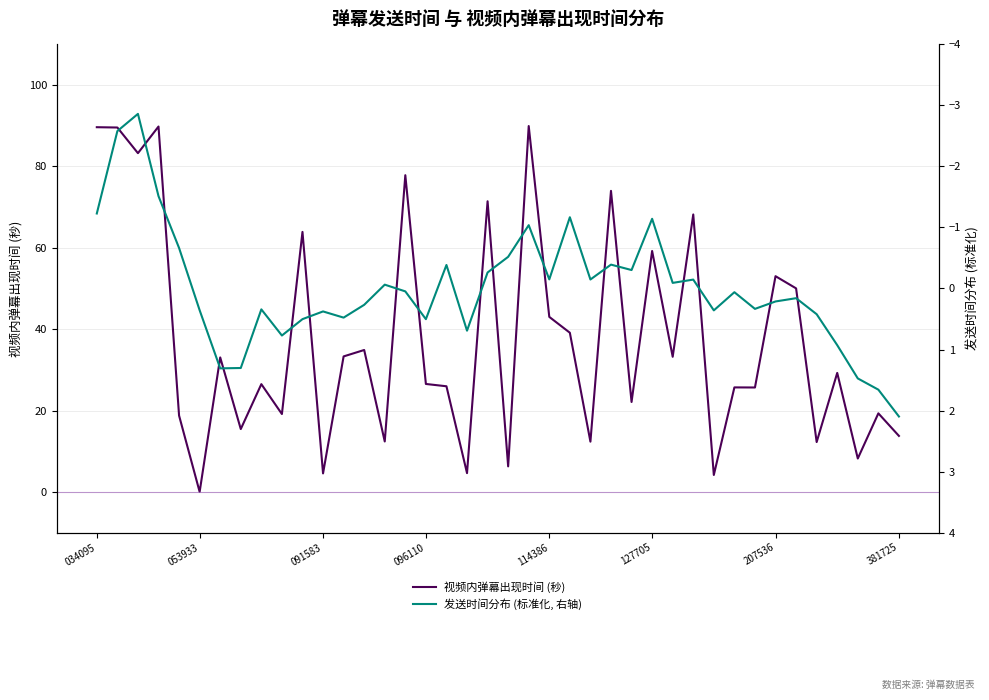

The value of 视频内弹幕出现时间 (秒) at 207536 is 53.0. True or false?

True